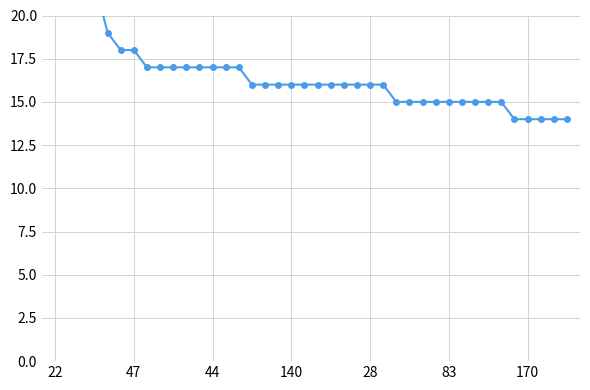

Count the number of data series in this chart.

1